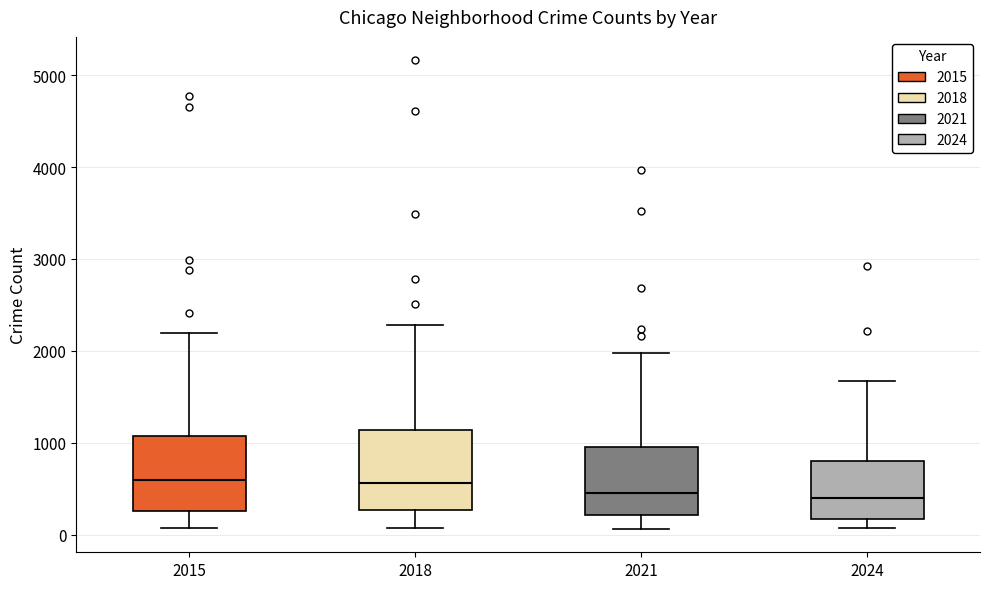

Where does the median line of the box at x = 2015 sit on the y-axis? The values are not printed on the chart, so give them approximately, as read against the axis.

600